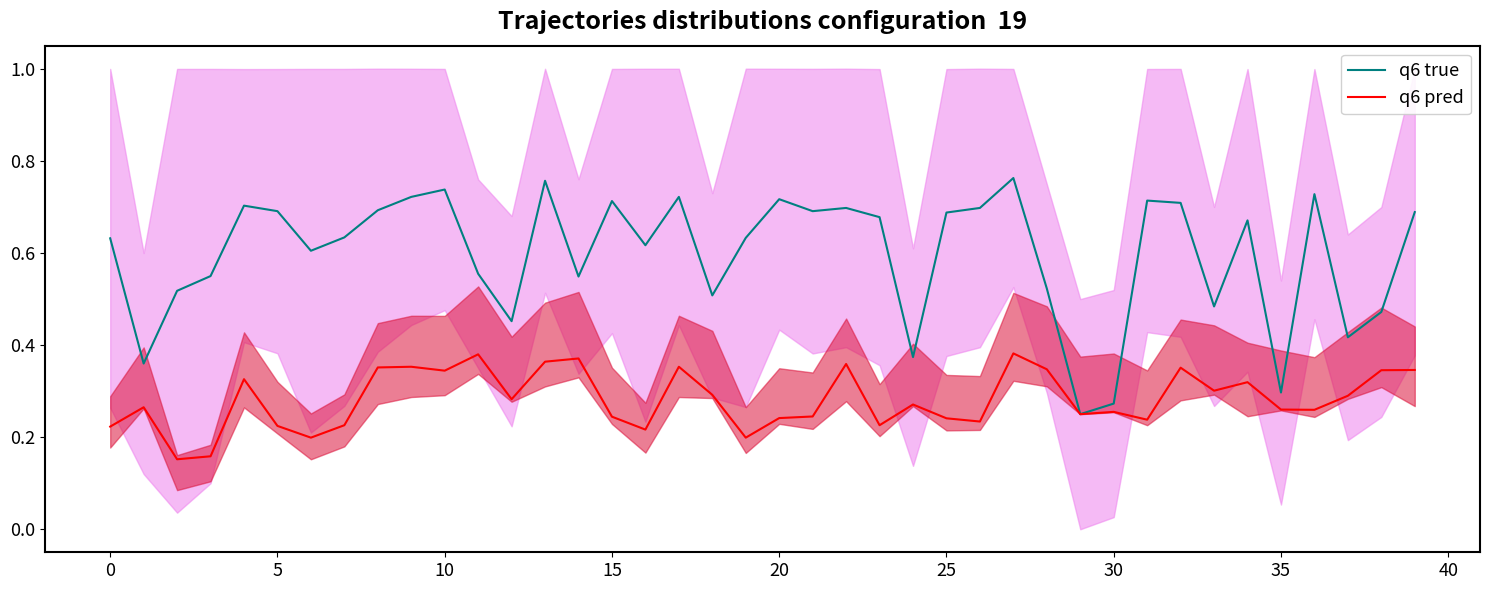

What value does the q6 pred series have at 16?

0.2